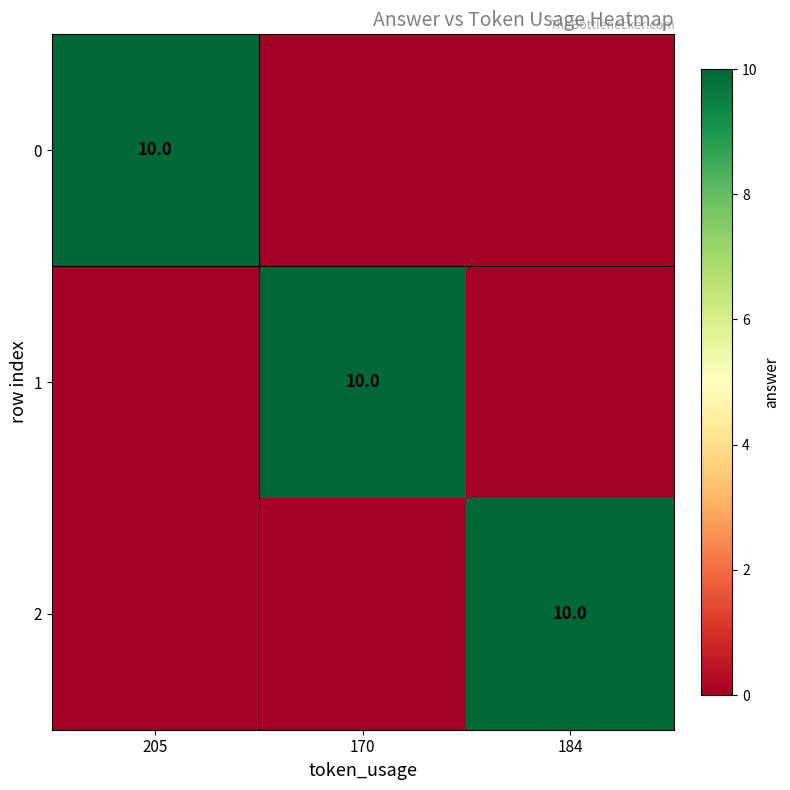

True or false: 1 has a value of 10 at 170.

True